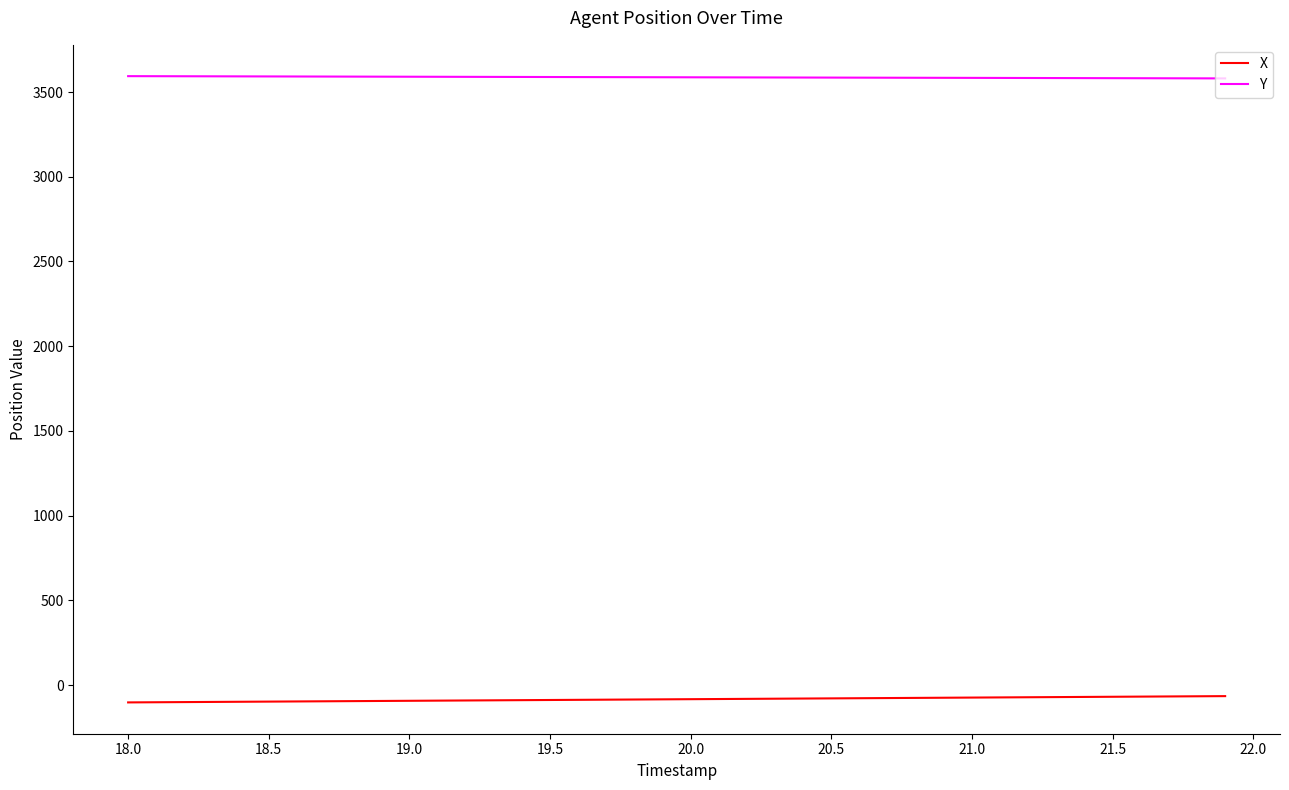

What is the greatest value displayed?

3593.8